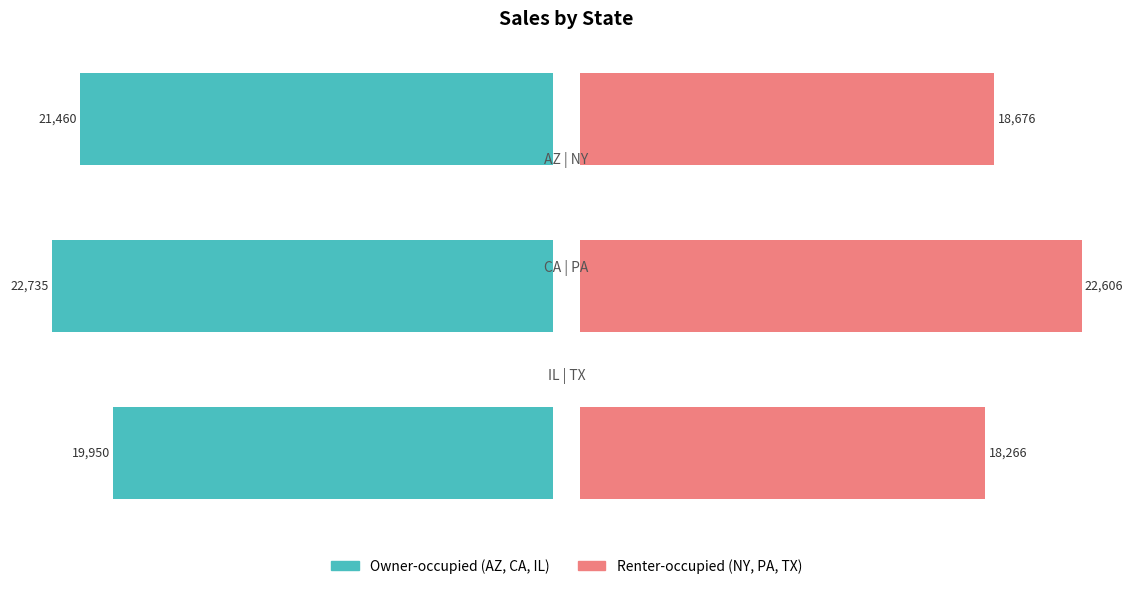

What is the difference between the second highest and minimum values in the Renter-occupied series?

409.7